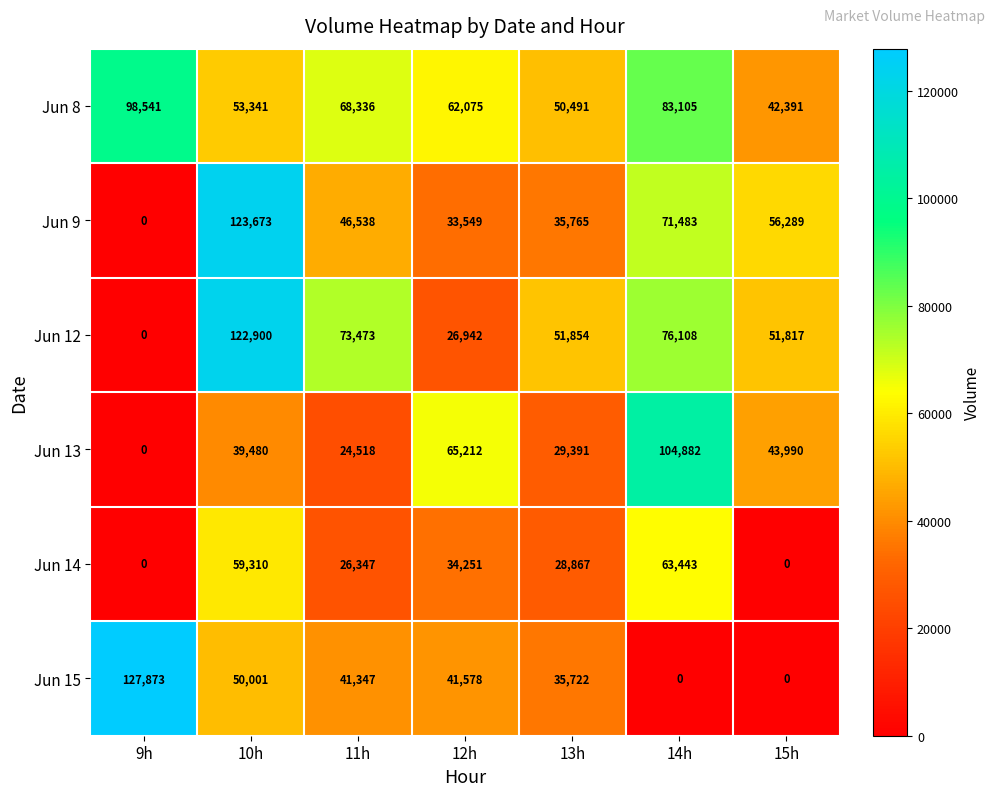

List the labels in order of Jun 9 value, largest first.

10h, 14h, 15h, 11h, 13h, 12h, 9h